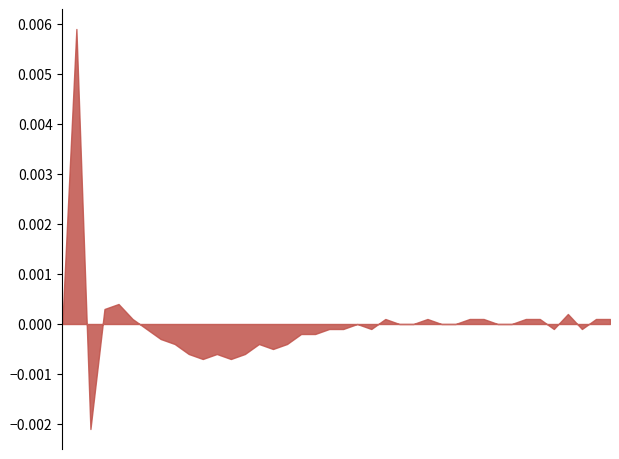

How many lines are shown in the chart?

1